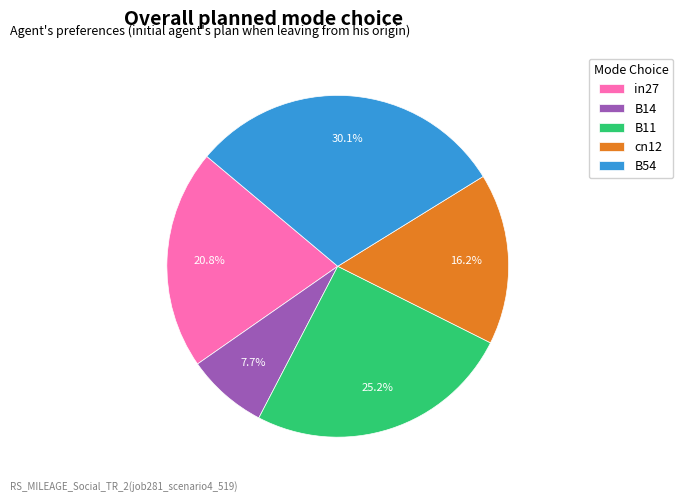

To the nearest percent, what percentage of the pie is B14?

8%